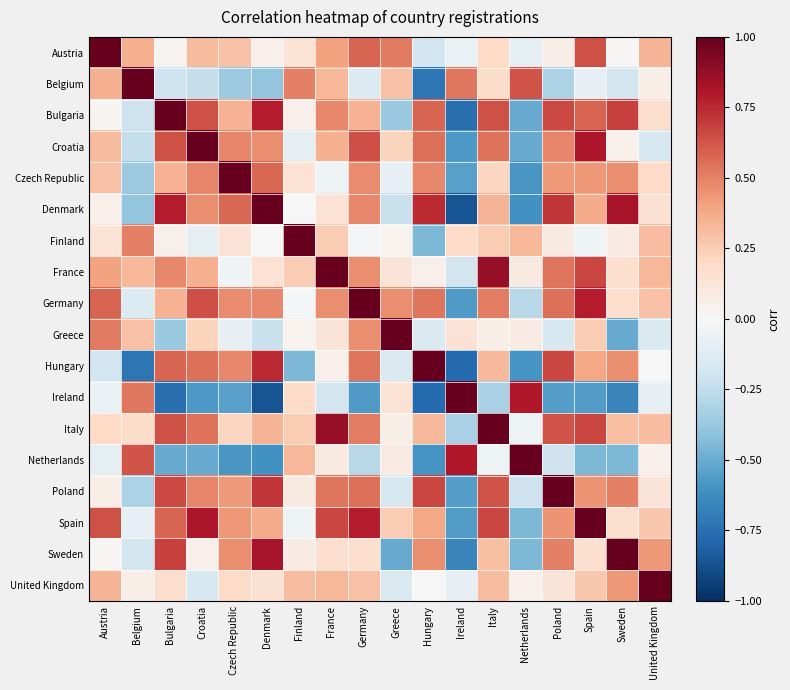

List the series in order of their peak value, lowest first.

Austria, Hungary, Croatia, Denmark, Greece, Spain, Sweden, Belgium, Bulgaria, Czech Republic, Finland, France, Germany, Ireland, Italy, Netherlands, Poland, United Kingdom